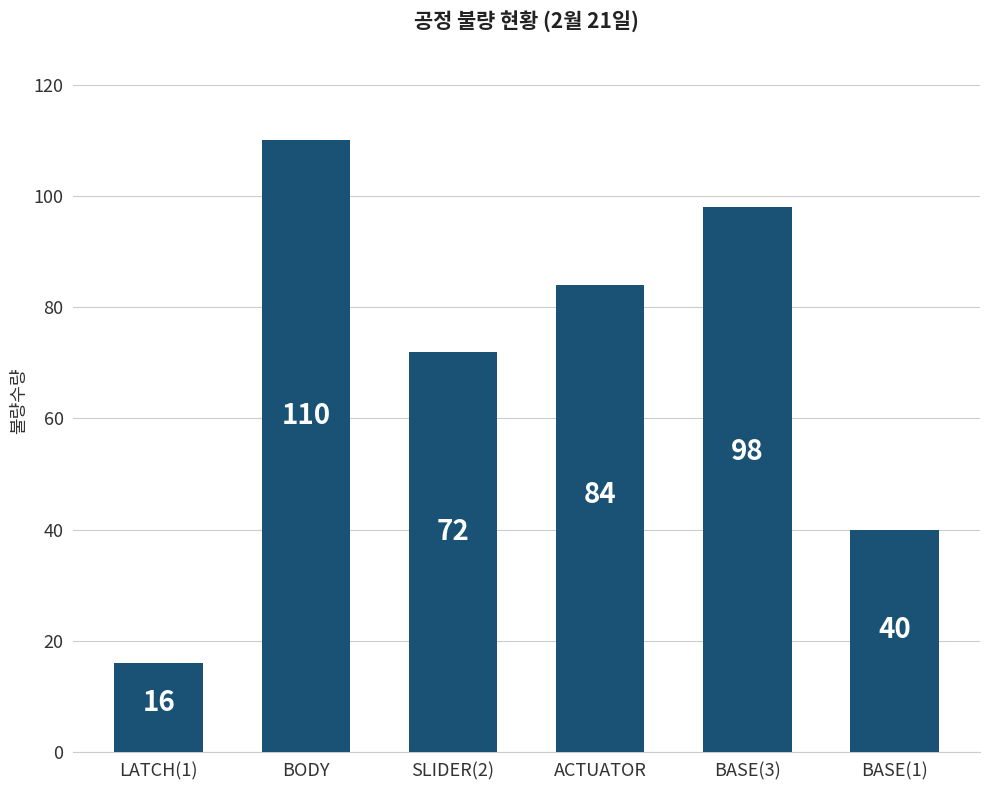

How many values are between 40 and 98?

4